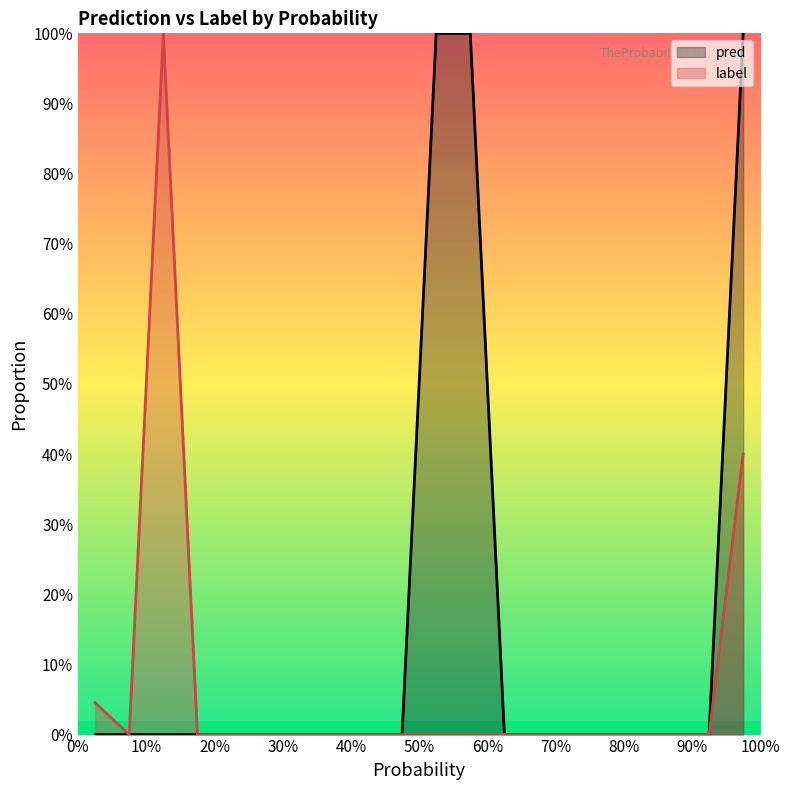

True or false: pred has more than 1 interior local peaks.

False